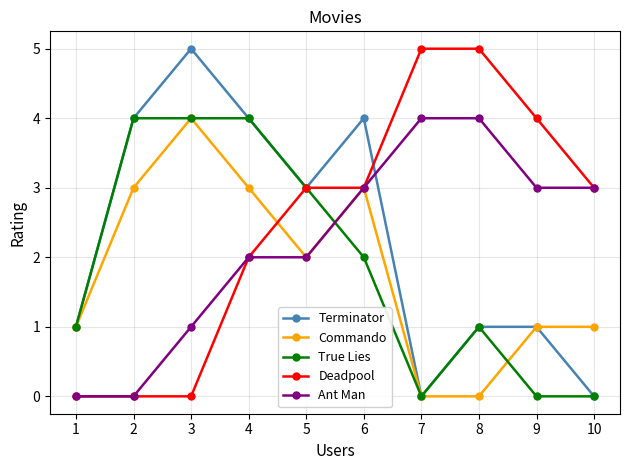

Reading left to right, extract all data points from this chart.

Terminator: 1=1	2=4	3=5	4=4	5=3	6=4	7=0	8=1	9=1	10=0
Commando: 1=1	2=3	3=4	4=3	5=2	6=3	7=0	8=0	9=1	10=1
True Lies: 1=1	2=4	3=4	4=4	5=3	6=2	7=0	8=1	9=0	10=0
Deadpool: 1=0	2=0	3=0	4=2	5=3	6=3	7=5	8=5	9=4	10=3
Ant Man: 1=0	2=0	3=1	4=2	5=2	6=3	7=4	8=4	9=3	10=3